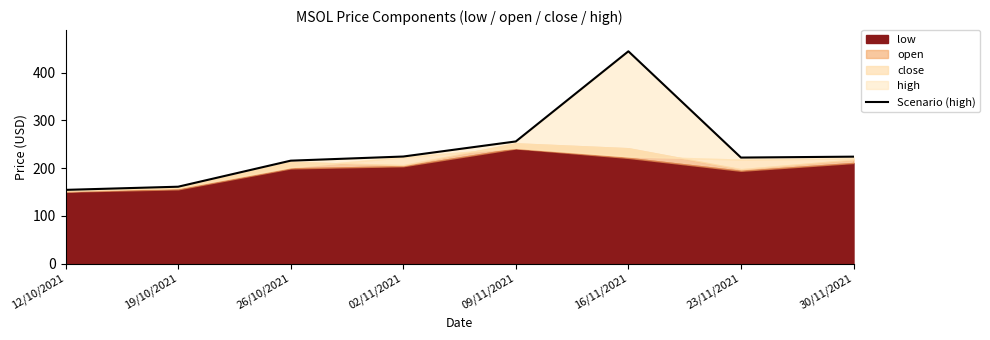

How many lines are shown in the chart?

1